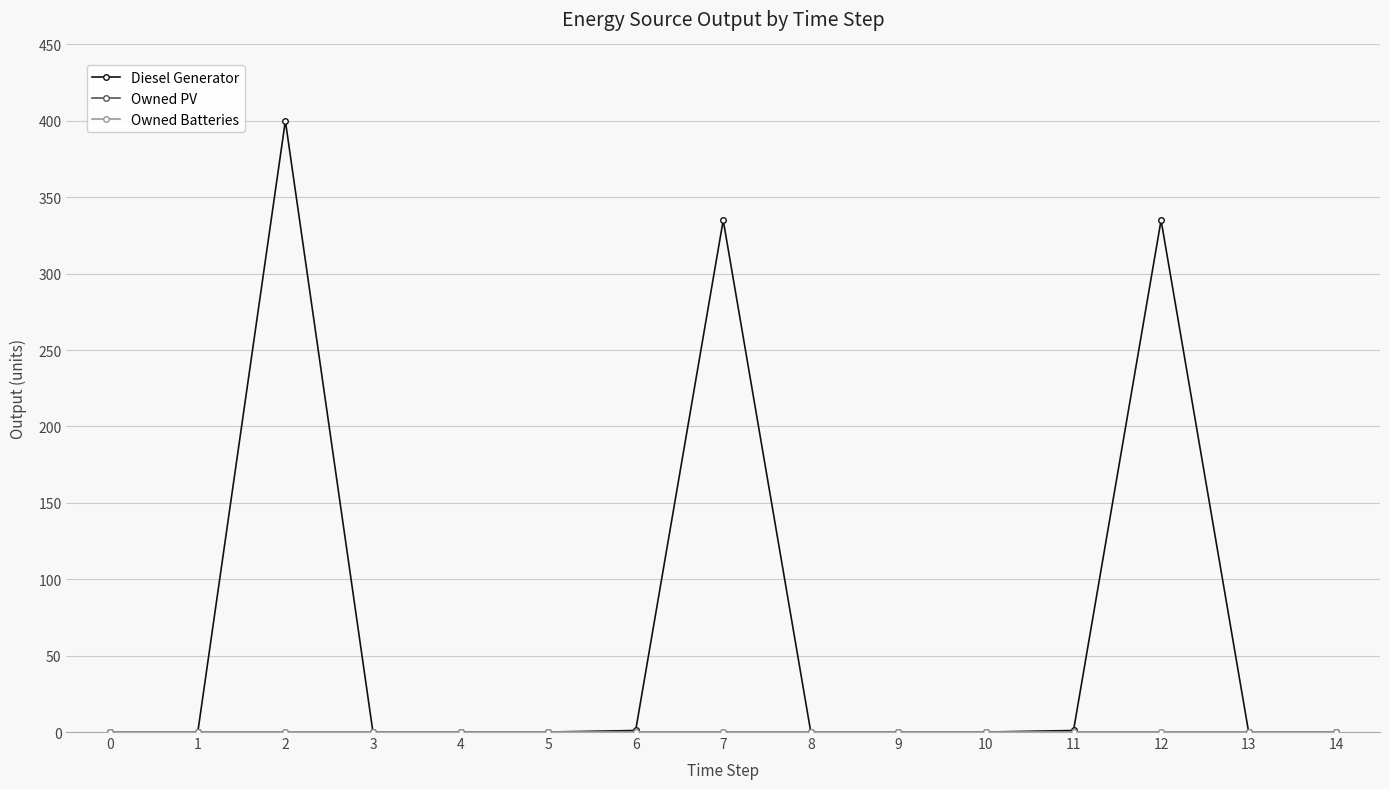

Is this an area chart (filled region under the line)?

No